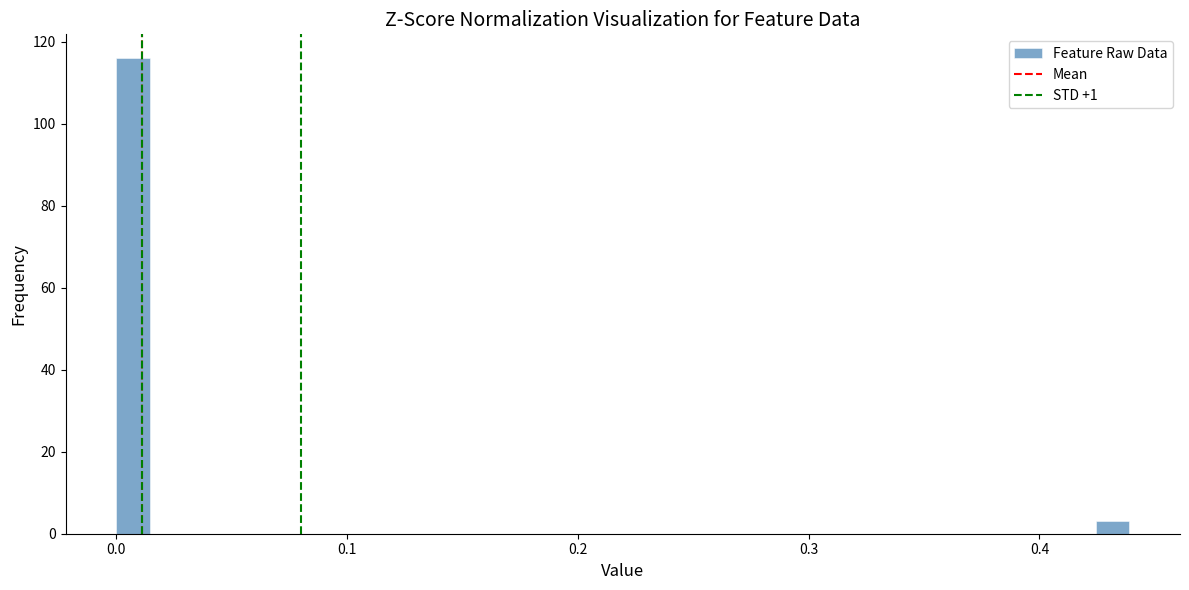

Around what value on the x-axis is the tallest bar? Give the approximate position of its centre, as read against the axis.

0.01